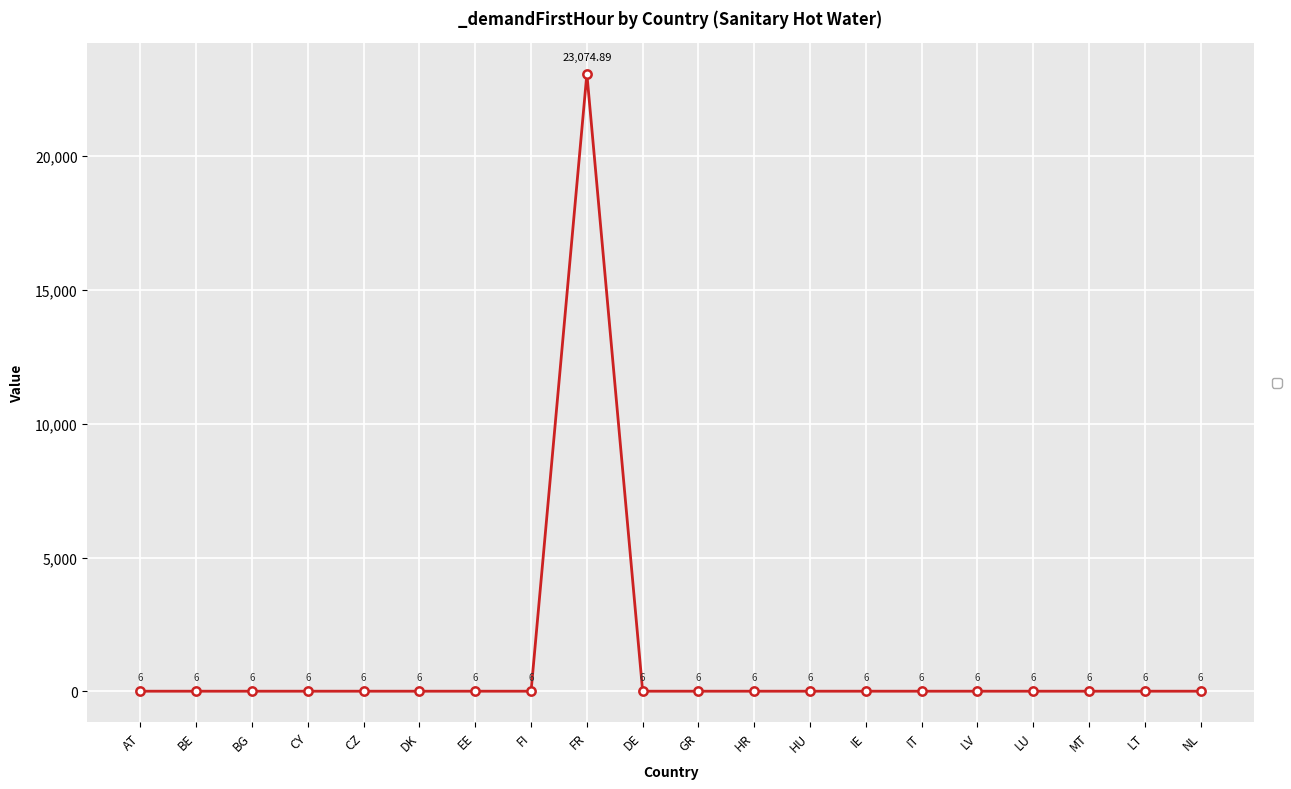

Which category has the highest value across all series?

FR